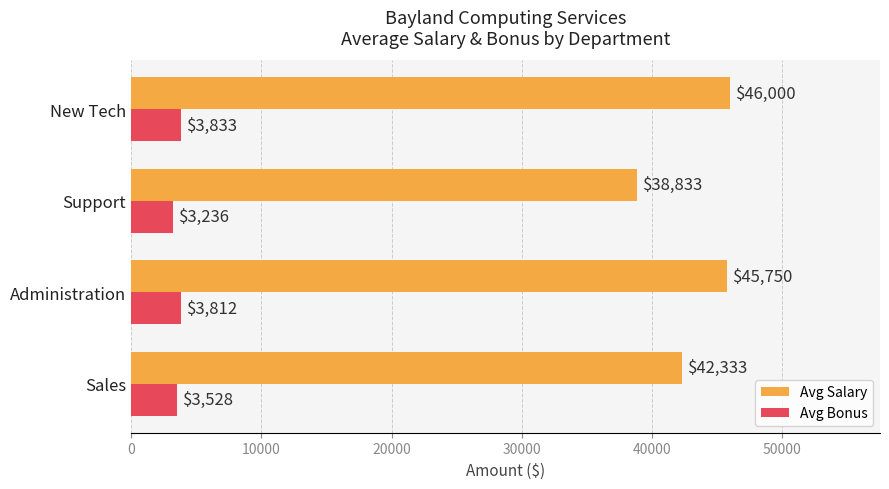

Which label corresponds to the largest value in the chart?

New Tech